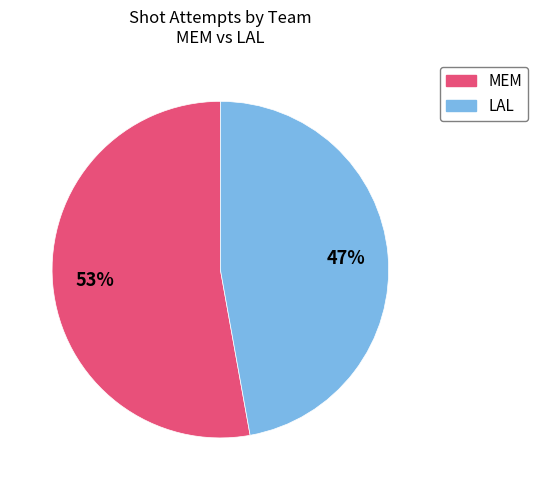

What is the smallest slice in the pie chart?

LAL